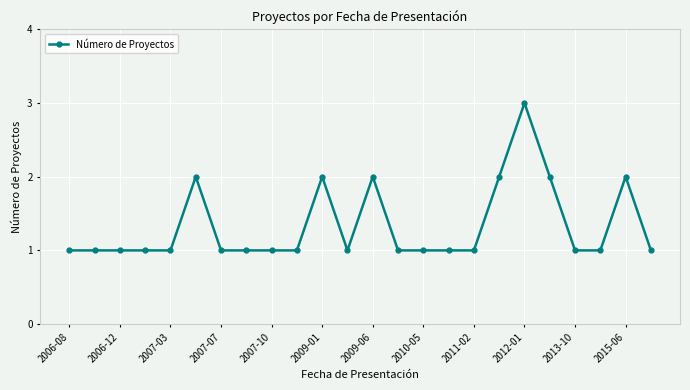

Is this an area chart (filled region under the line)?

No